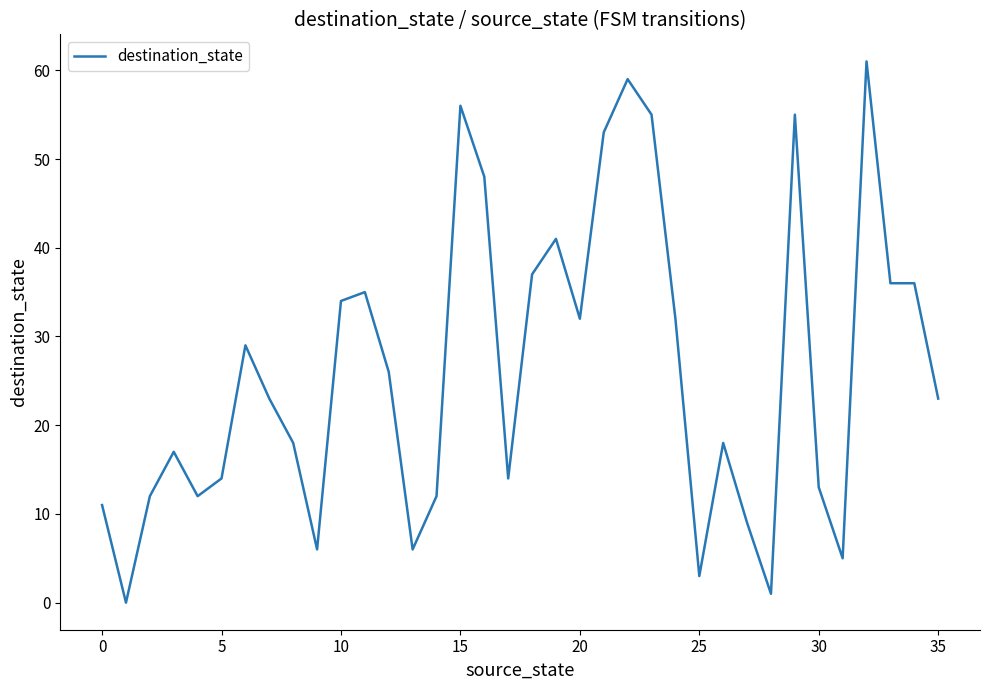

What is the difference between the maximum and minimum values?

61